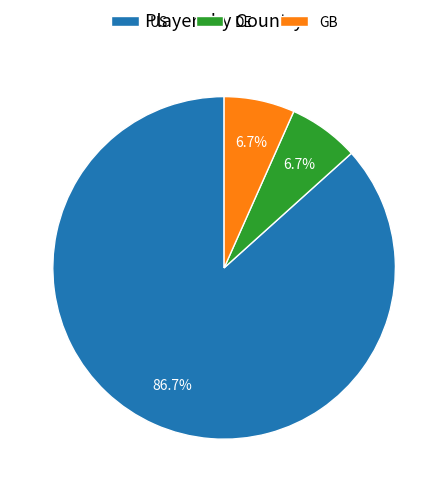

To the nearest percent, what percentage of the pie is DE?

7%